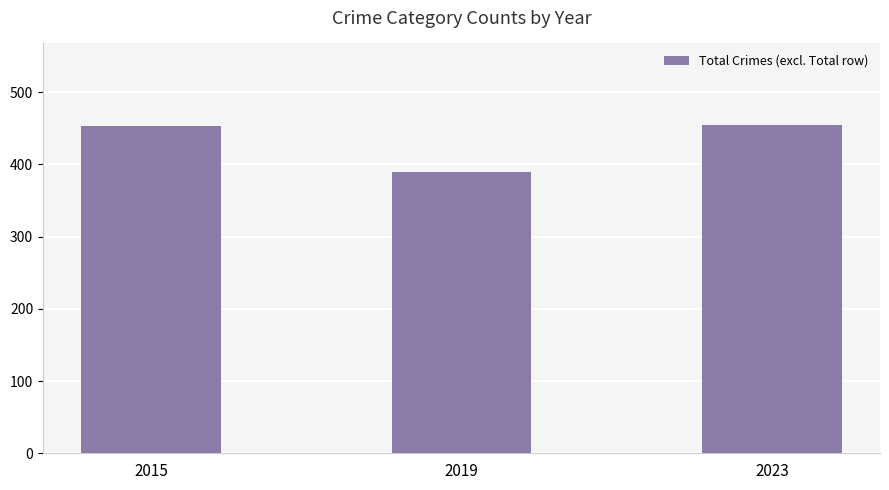

The chart shows a value of 638 at 2023. True or false?

False